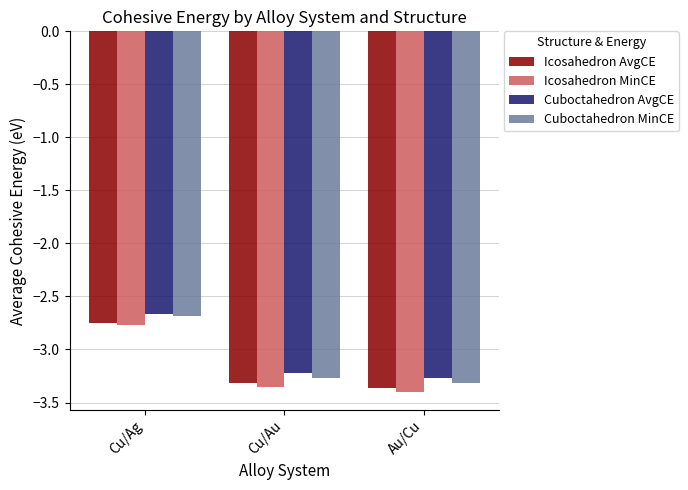

The Cuboctahedron MinCE series shows -2.7 at Cu/Ag. True or false?

True